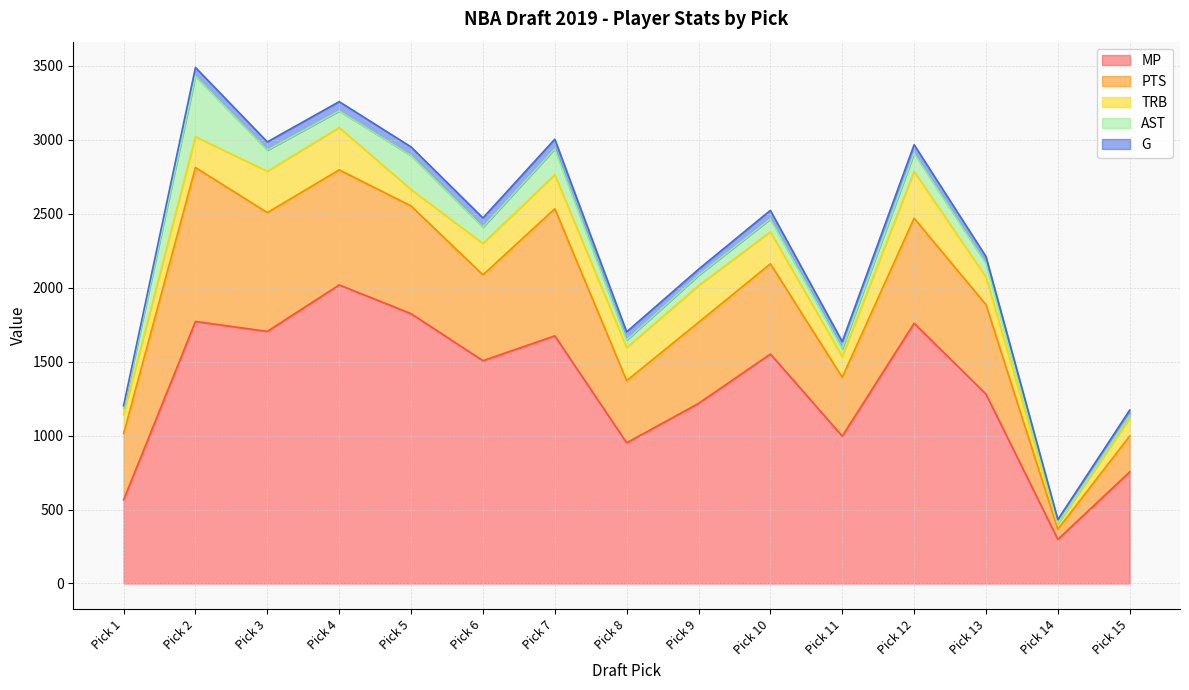

What are all the series names shown in the legend?

MP, PTS, TRB, AST, G